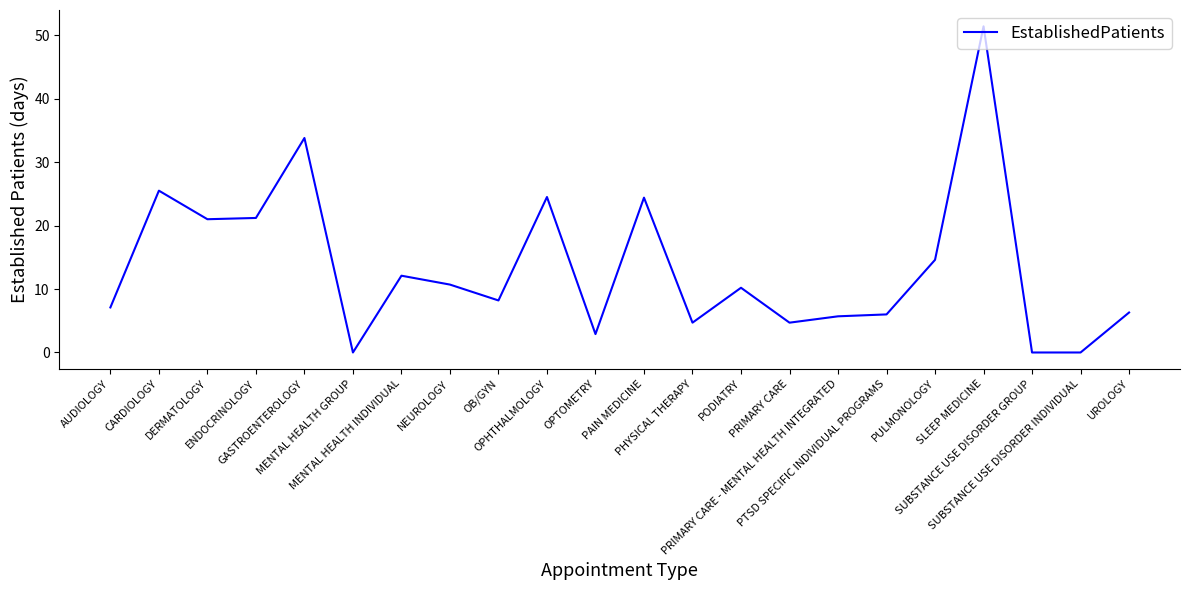

What is the average value?

13.4